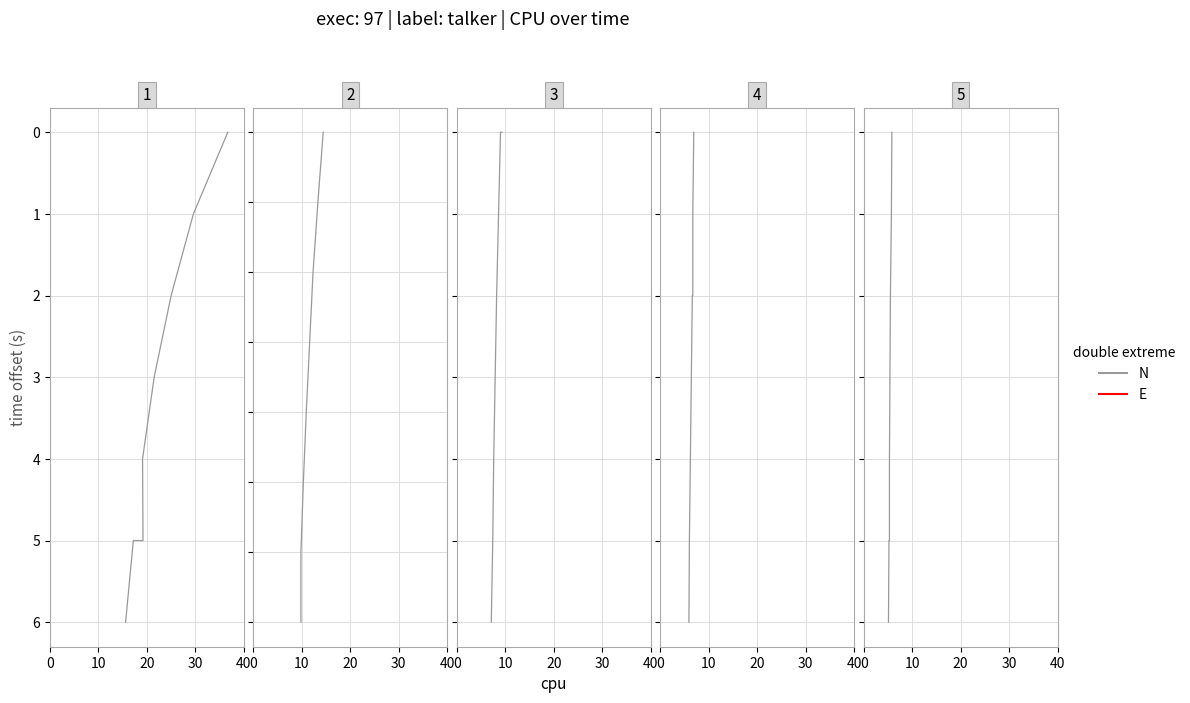

What position from the left is 0?

1